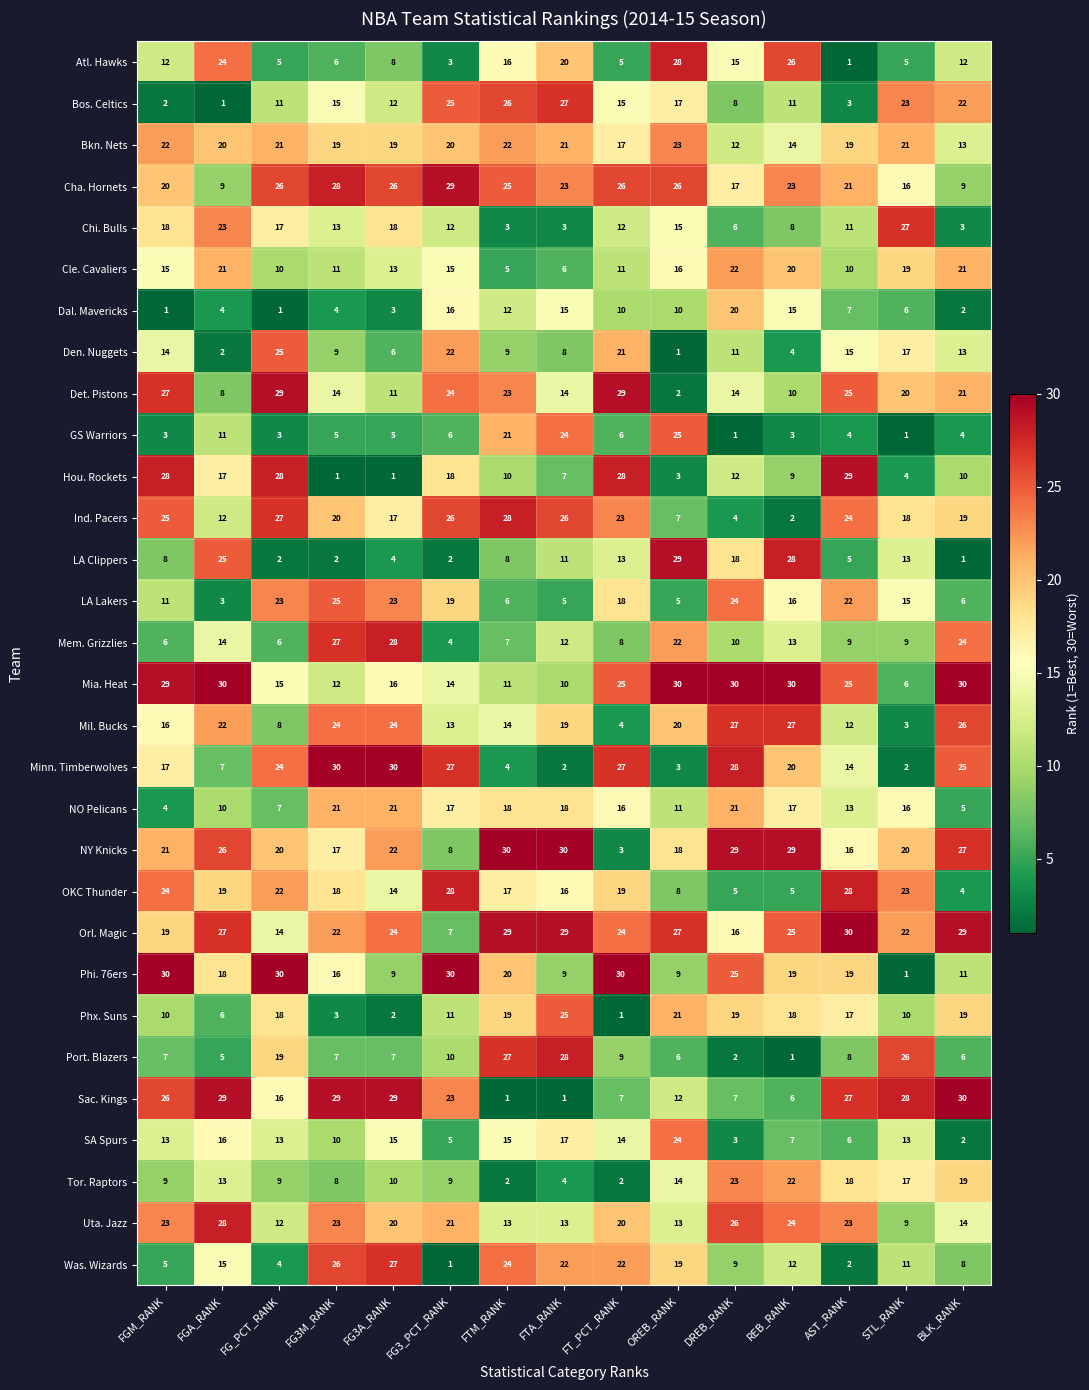

The value of Cle. Cavaliers at FG3A_RANK is 21. True or false?

False